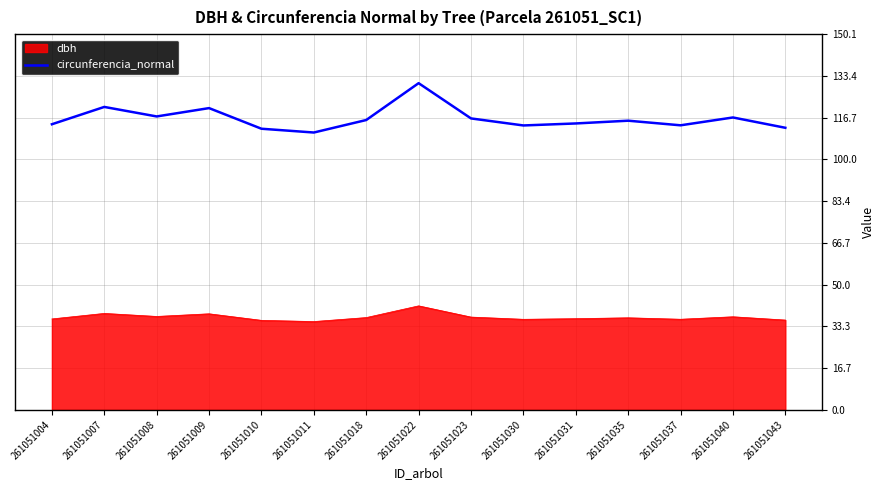

The dbh series shows 36.2 at 261051037. True or false?

True